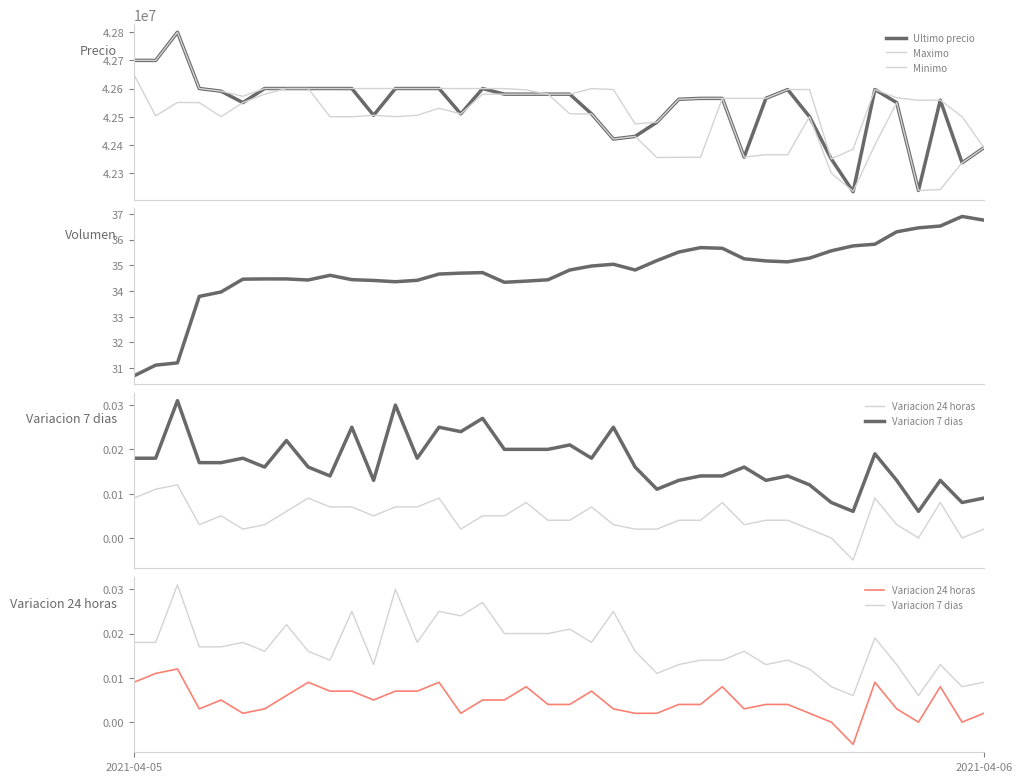

True or false: Maximo has a value of 42550000.0 at 3.

True